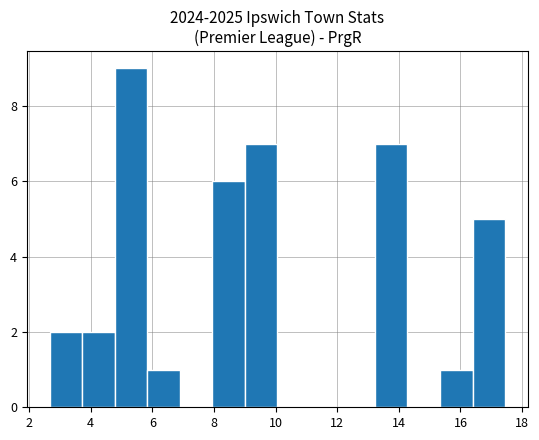

Which range on the x-axis has the tallest bar?

4.8 to 5.8